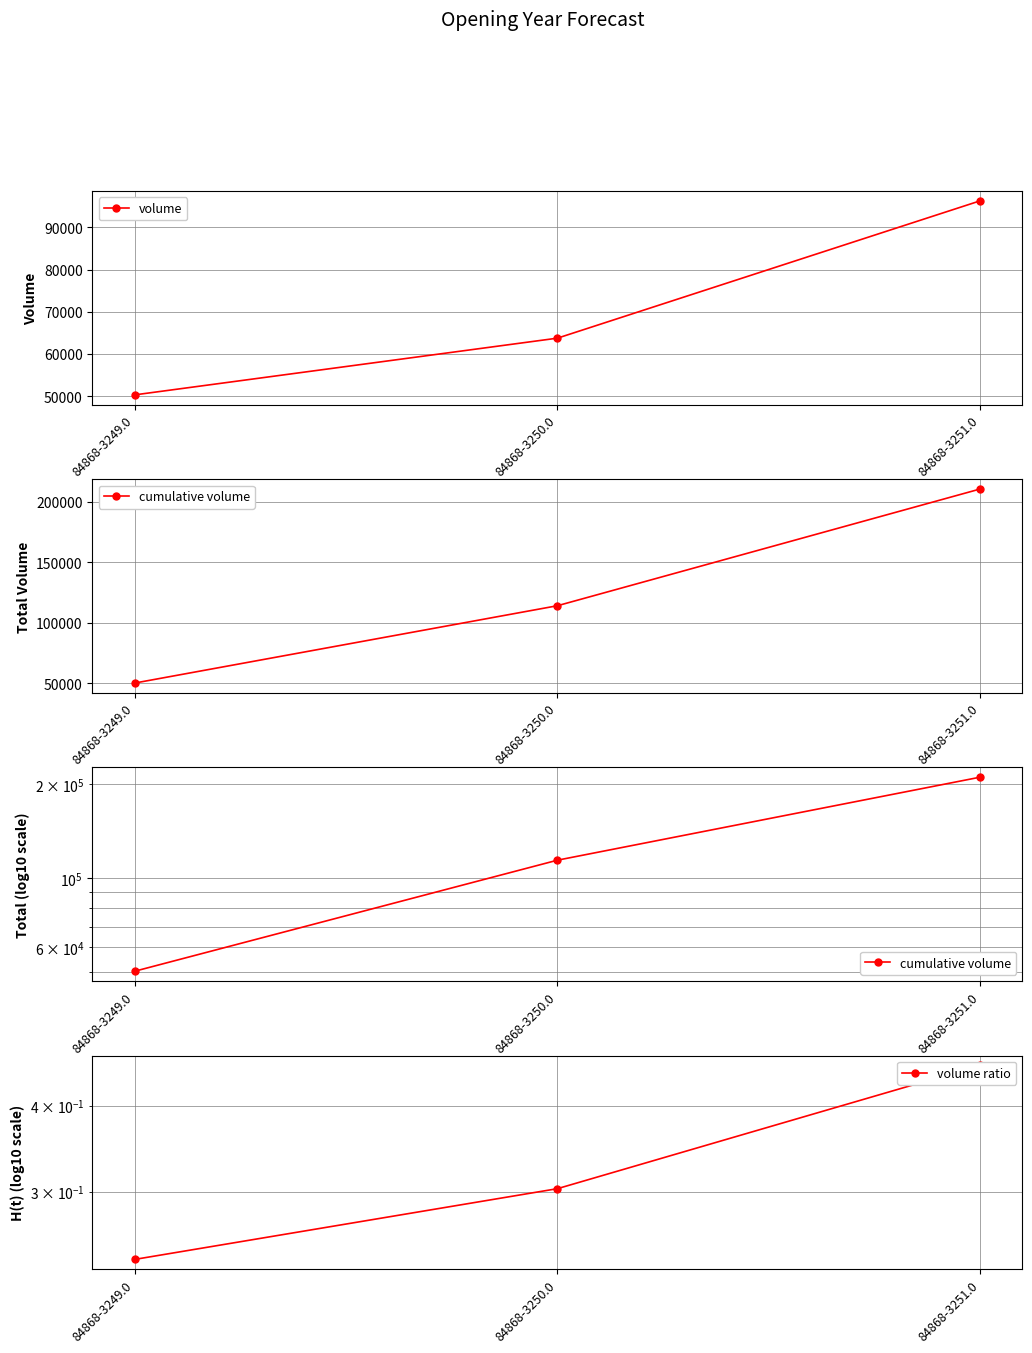

Is it true that cumulative volume equals 50349.0 at 84868-3249.0?

True